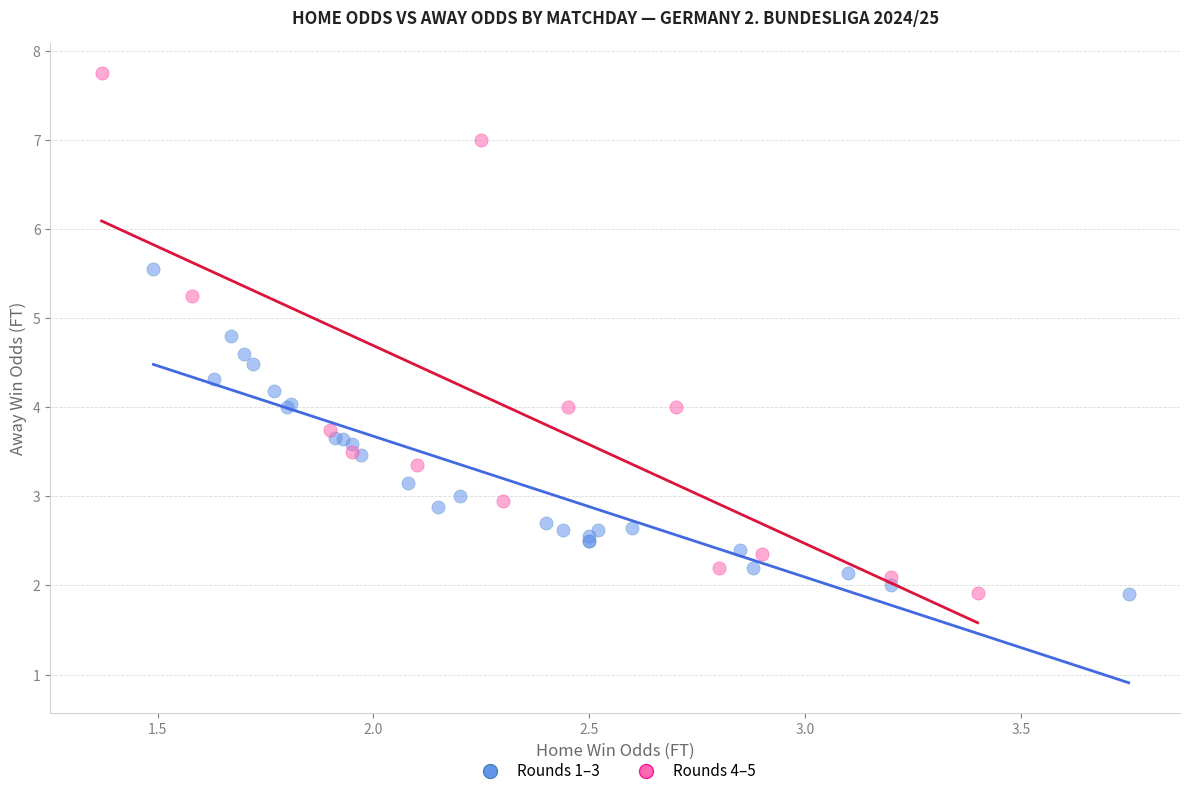

Which series contains the highest Y value?

Rounds 4–5